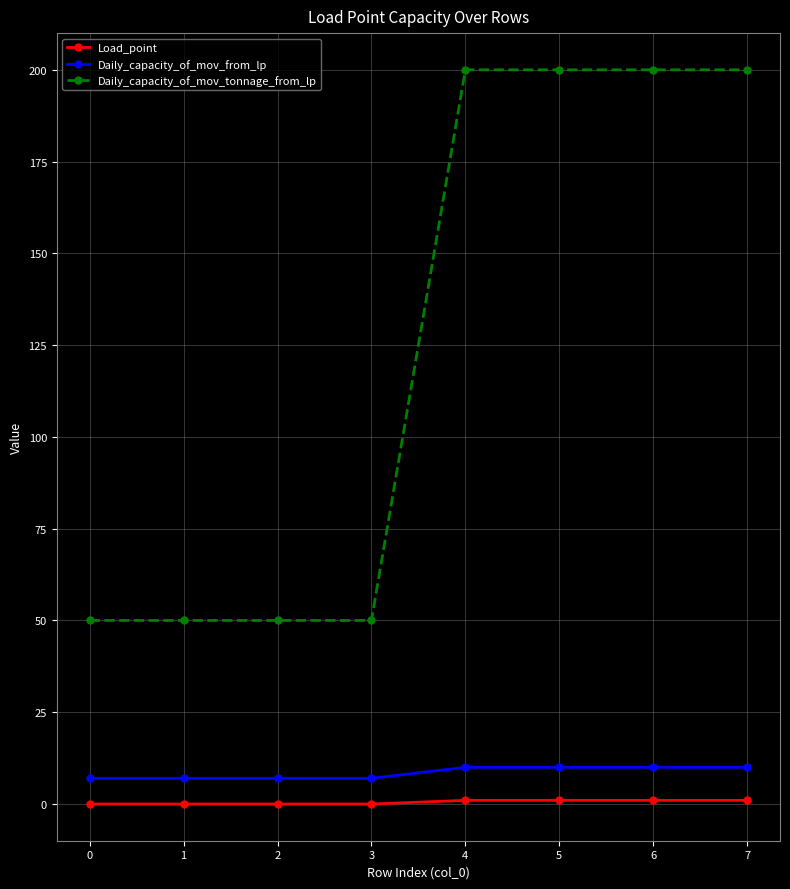

Which series changed the most between 1 and 5?

Daily_capacity_of_mov_tonnage_from_lp